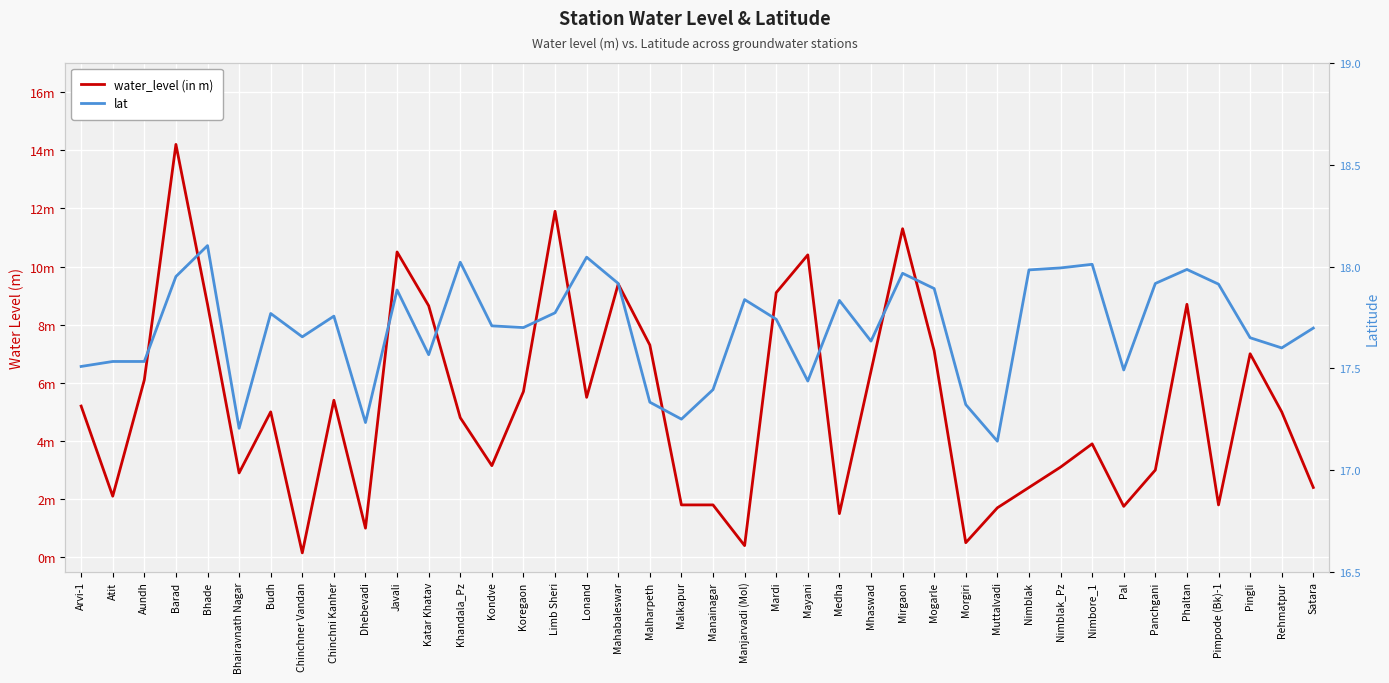

True or false: lat has more than 1 interior local peaks.

True